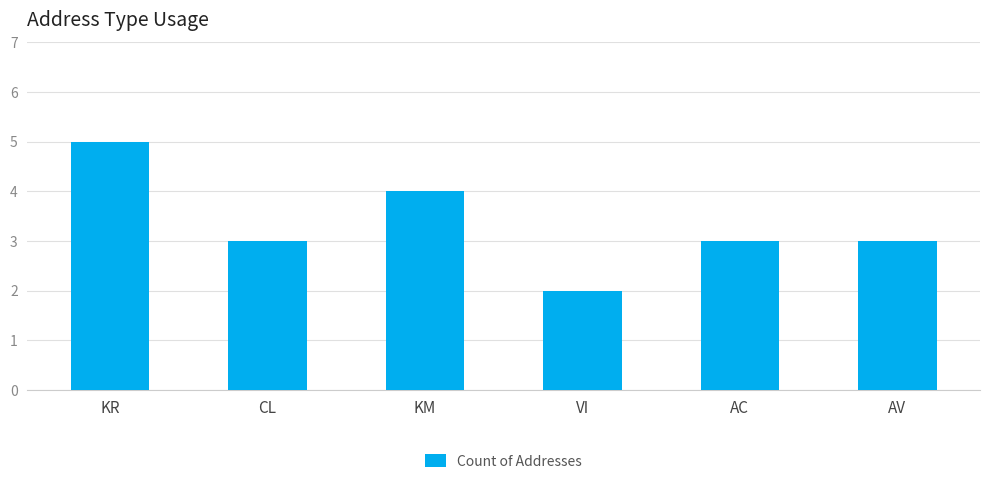

Read the value at AC.

3